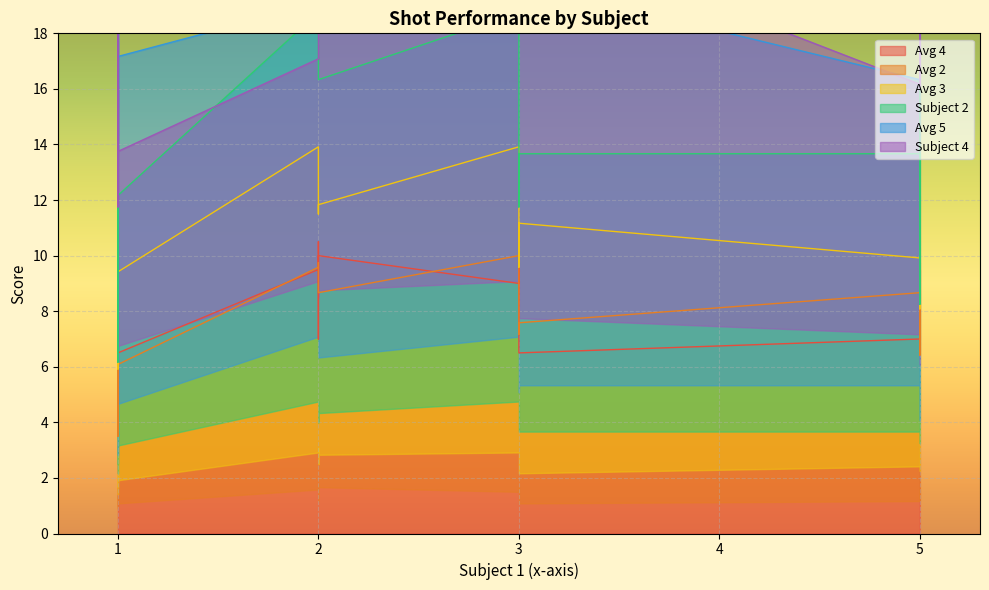

Is it true that Avg 3 equals 9.8 at Shot 19?

False